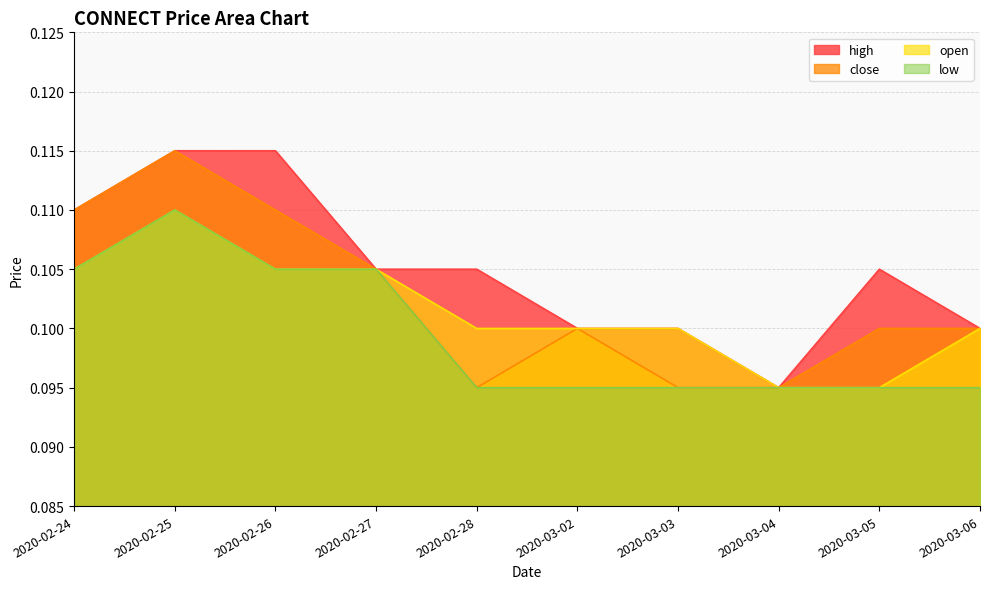

How many interior local peaks does the close series have?

2